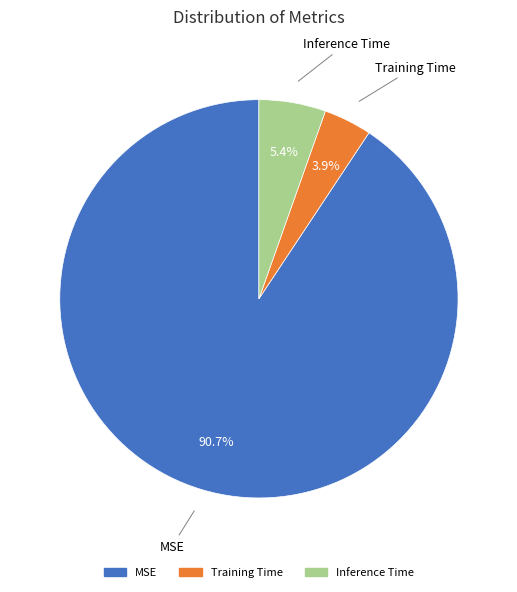

What is the smallest slice in the pie chart?

Training Time